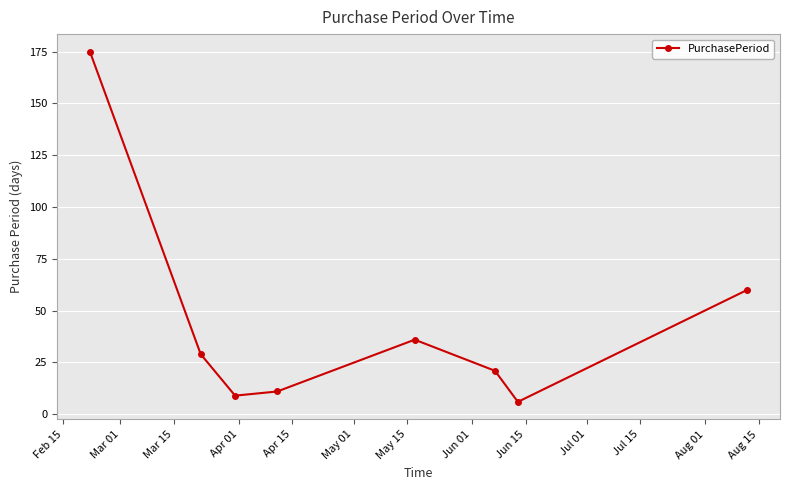

What is the difference between the maximum and minimum values?

169